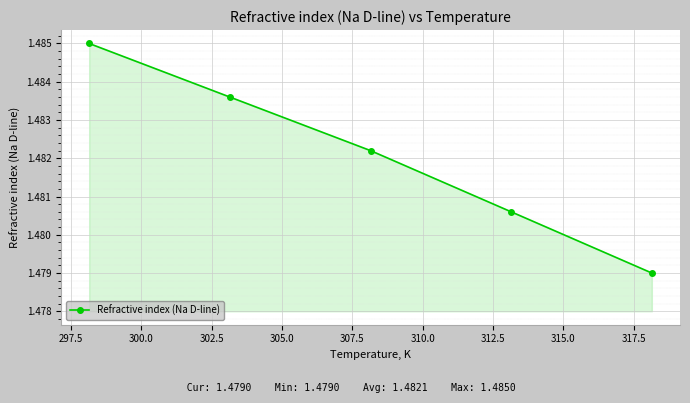

Count the values in the range 1 to 2.

5